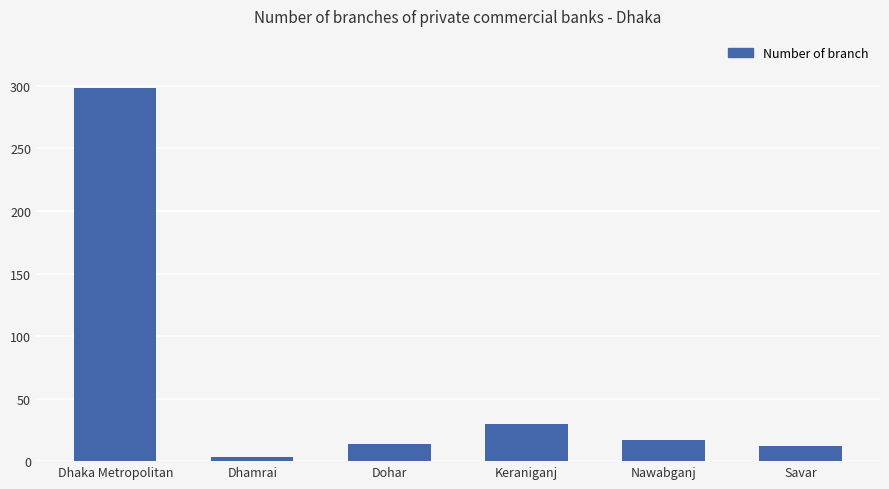

Which category has the lowest value across all series?

Dhamrai